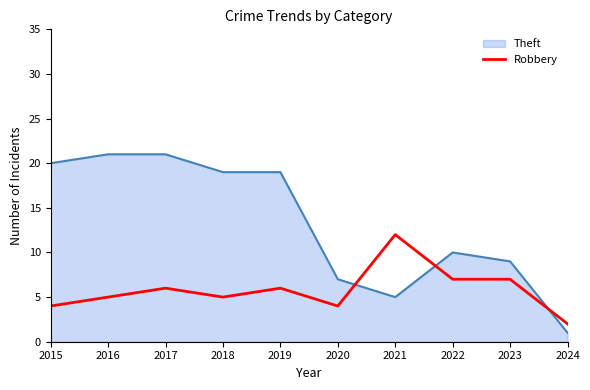

Count the number of categories in the chart.

10